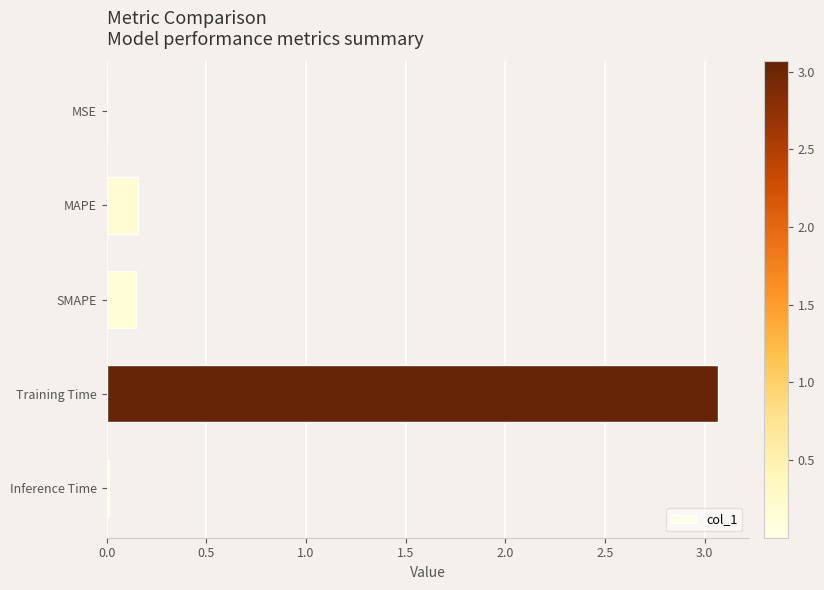

The value at Inference Time is 0.0. True or false?

True